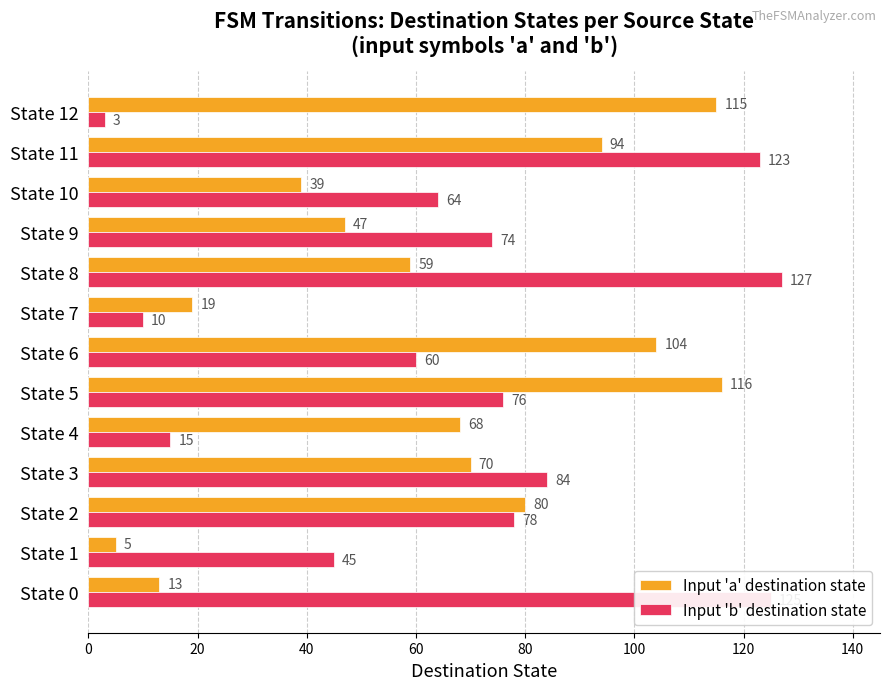

What is the difference between the Input 'a' destination state values at State 6 and State 3?

34